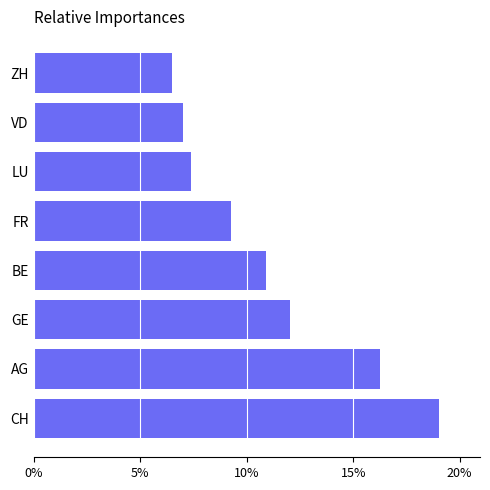

Does the chart contain any negative values?

No